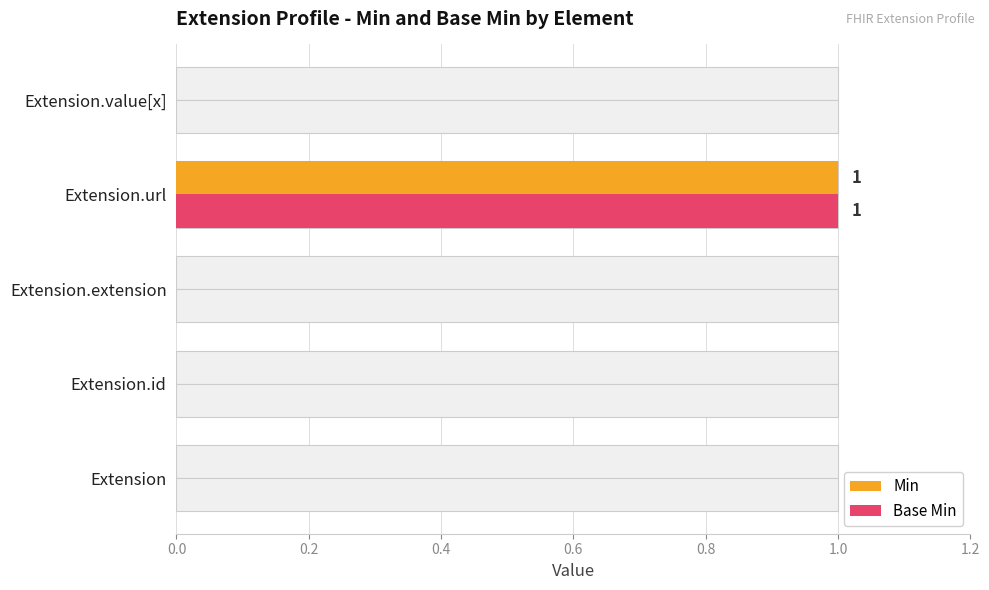

Rank the series at 0.6 from highest to lowest value.

Min, Base Min